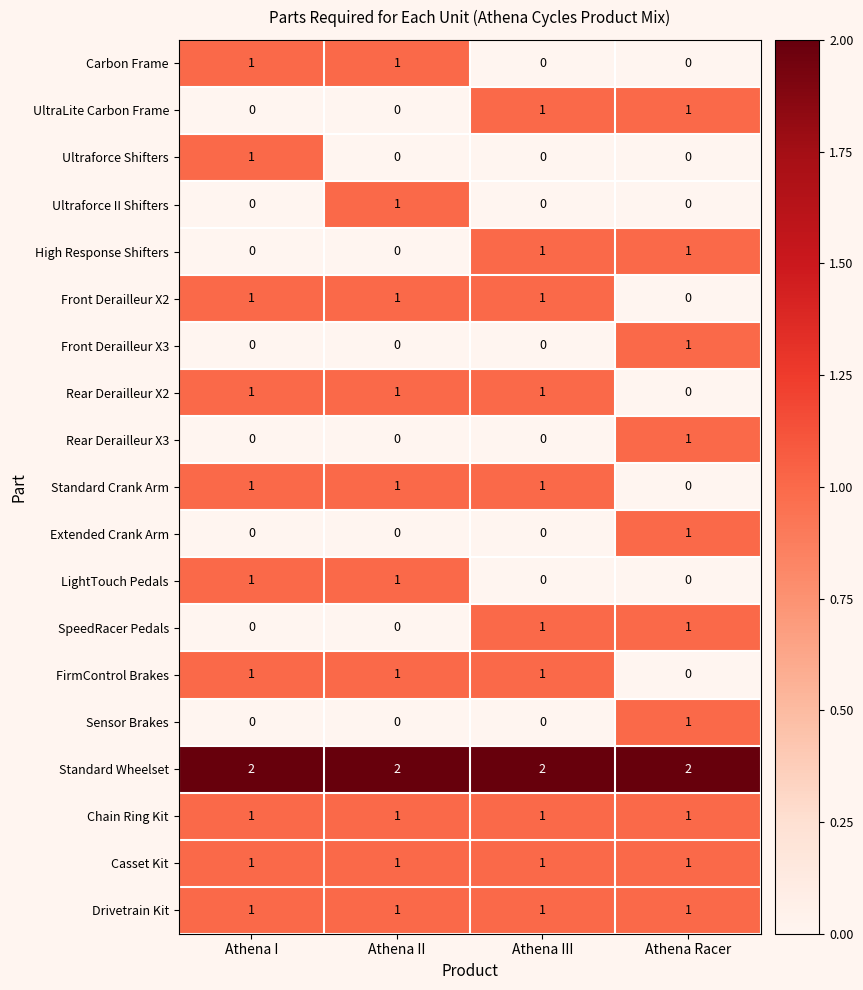

Which category has the lowest value in the Front Derailleur X2 series?

Athena Racer